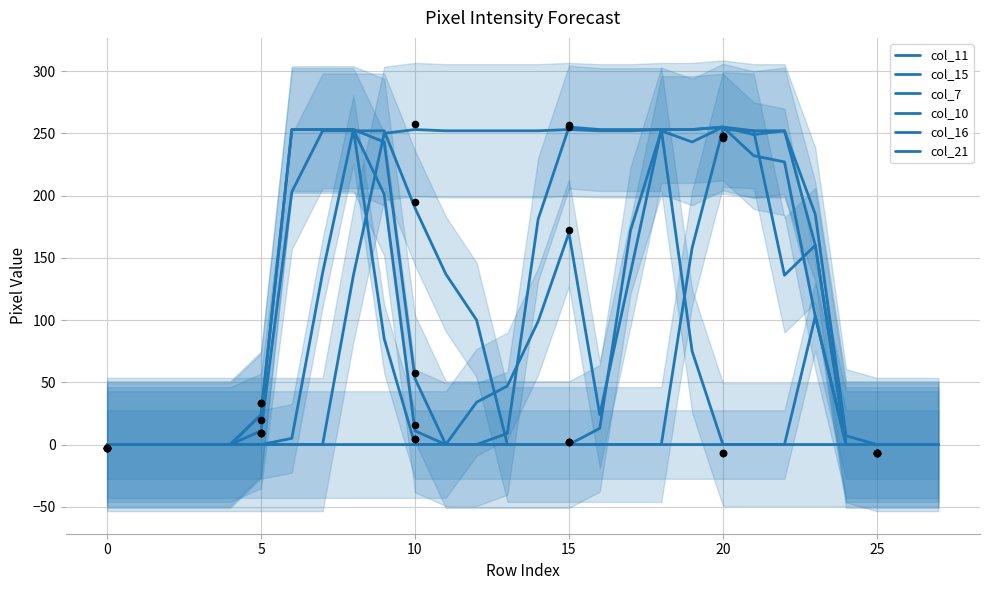

What is the total value across all series at 19?

982